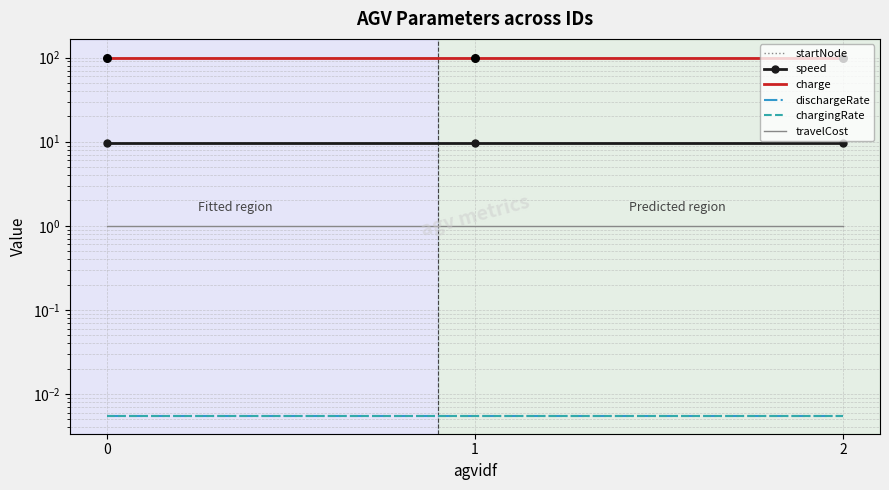

What are all the series names shown in the legend?

startNode, speed, charge, dischargeRate, chargingRate, travelCost